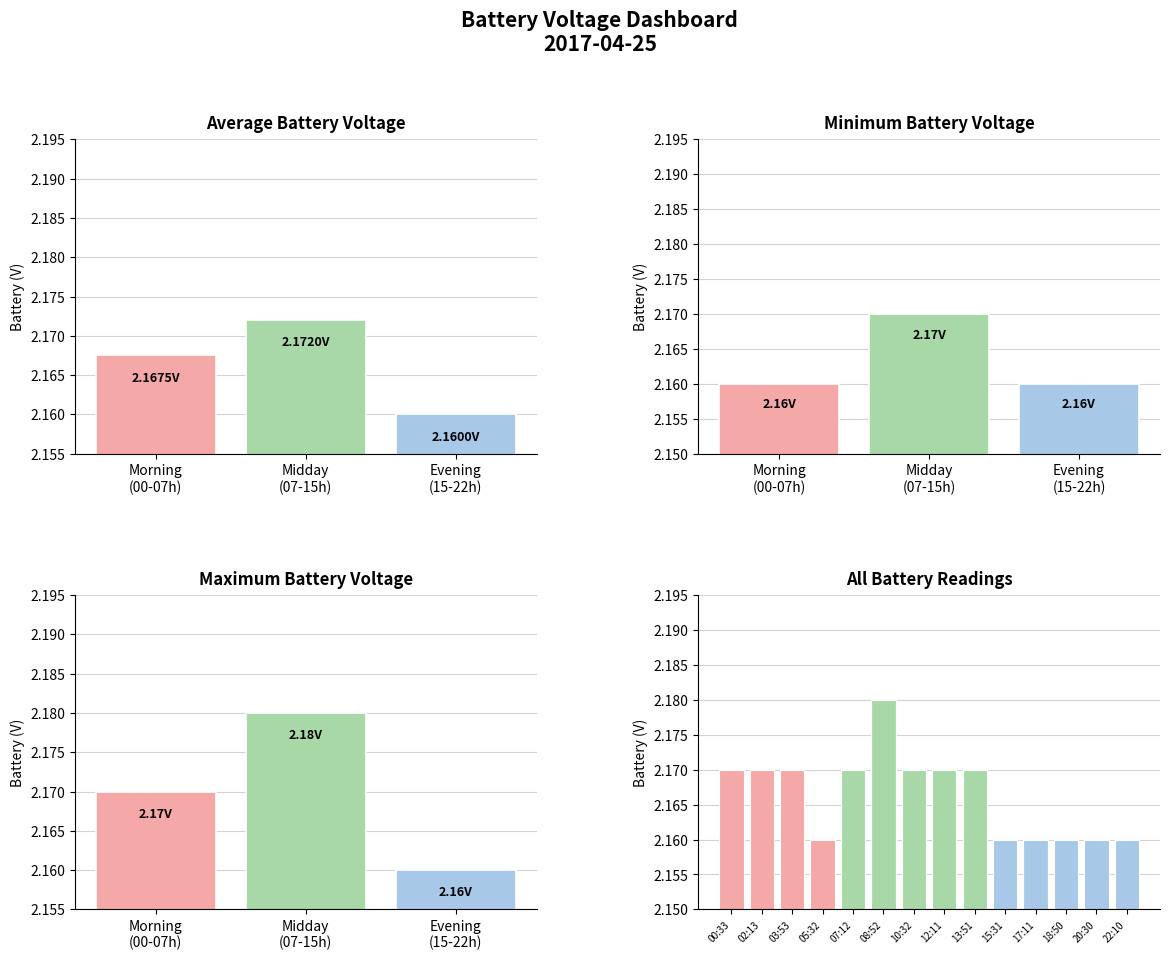

Where is the data nearest to the value 2?

05:32